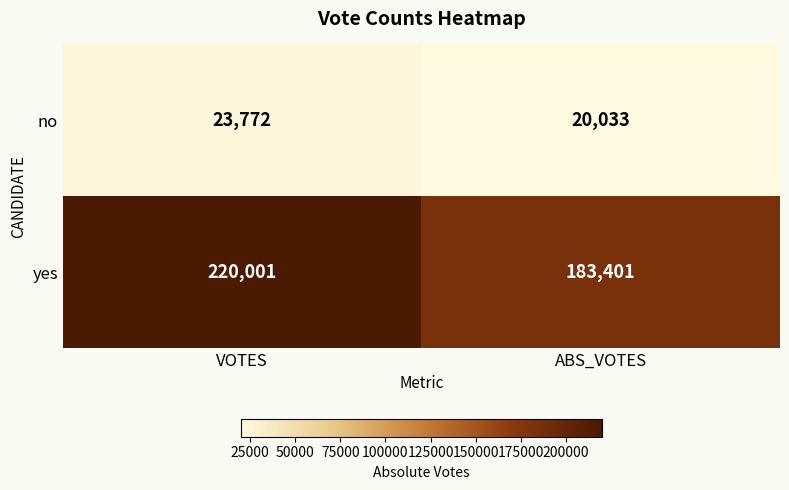

Rank the series by their average value, from lowest to highest.

no, yes